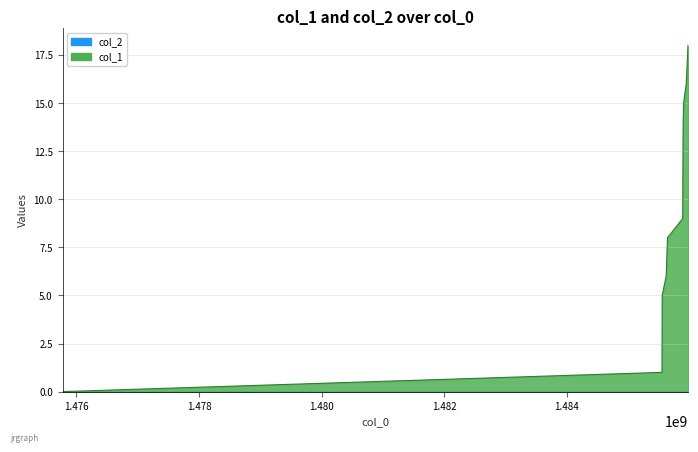

At which label does the data first exceed 9?

1485897414